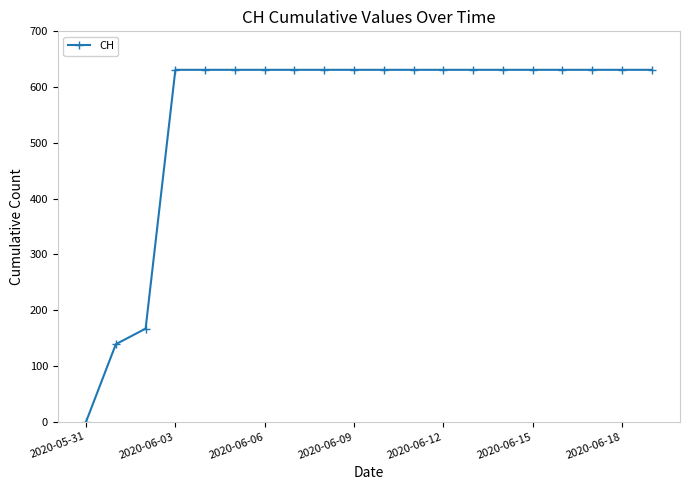

What is the value of the 15th point from the left?

631